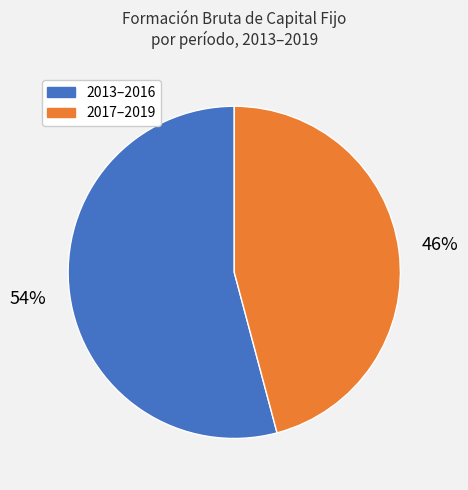

Is there a majority slice in this chart?

Yes